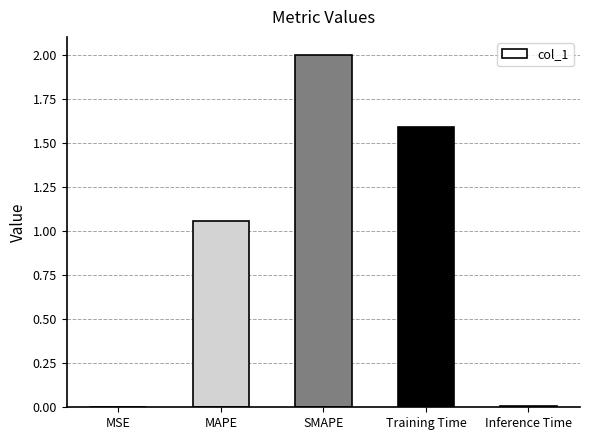

Which category has the highest value across all series?

SMAPE